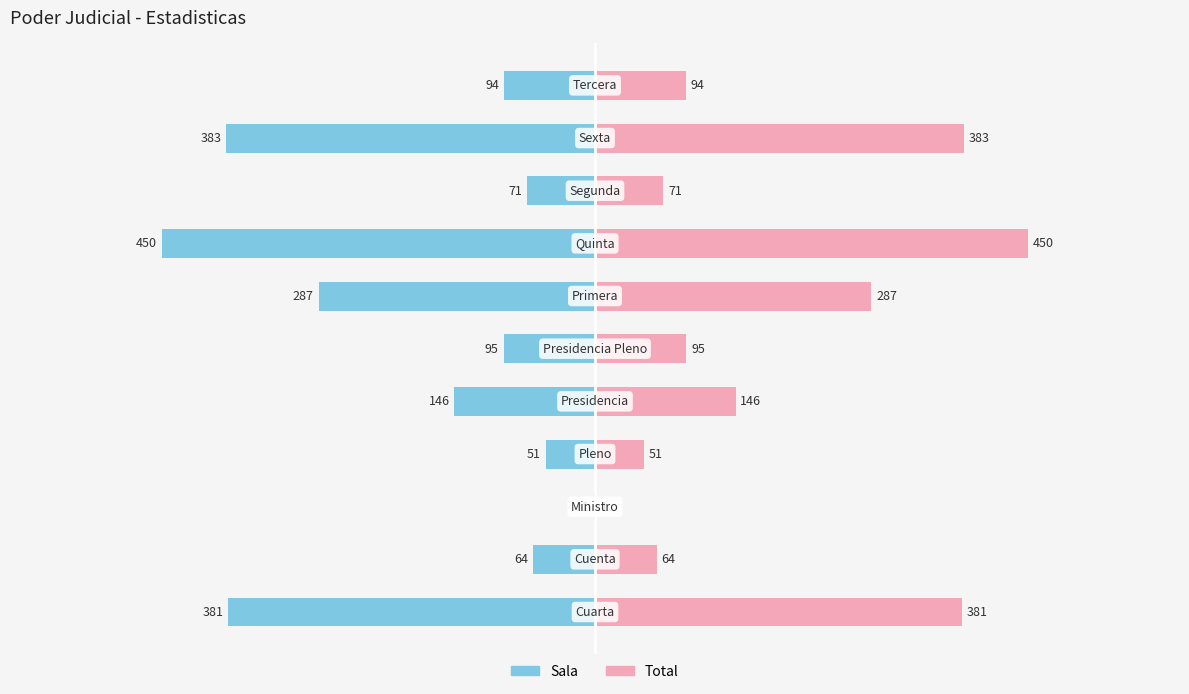

What is the maximum value for Total?

450